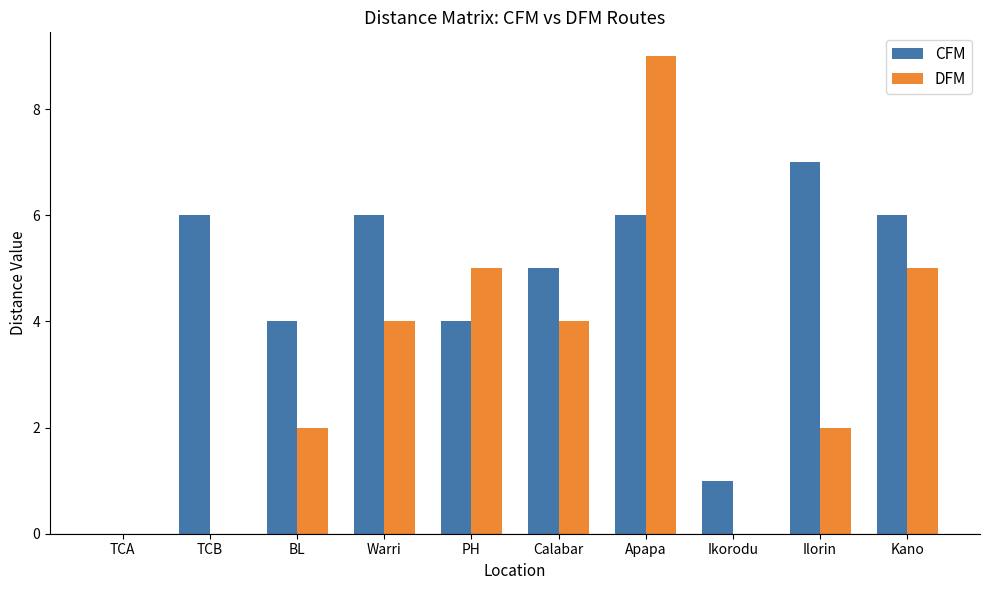

Reading left to right, transcribe all the data shown in this chart.

CFM: TCA=0	TCB=6	BL=4	Warri=6	PH=4	Calabar=5	Apapa=6	Ikorodu=1	Ilorin=7	Kano=6
DFM: TCA=0	TCB=0	BL=2	Warri=4	PH=5	Calabar=4	Apapa=9	Ikorodu=0	Ilorin=2	Kano=5